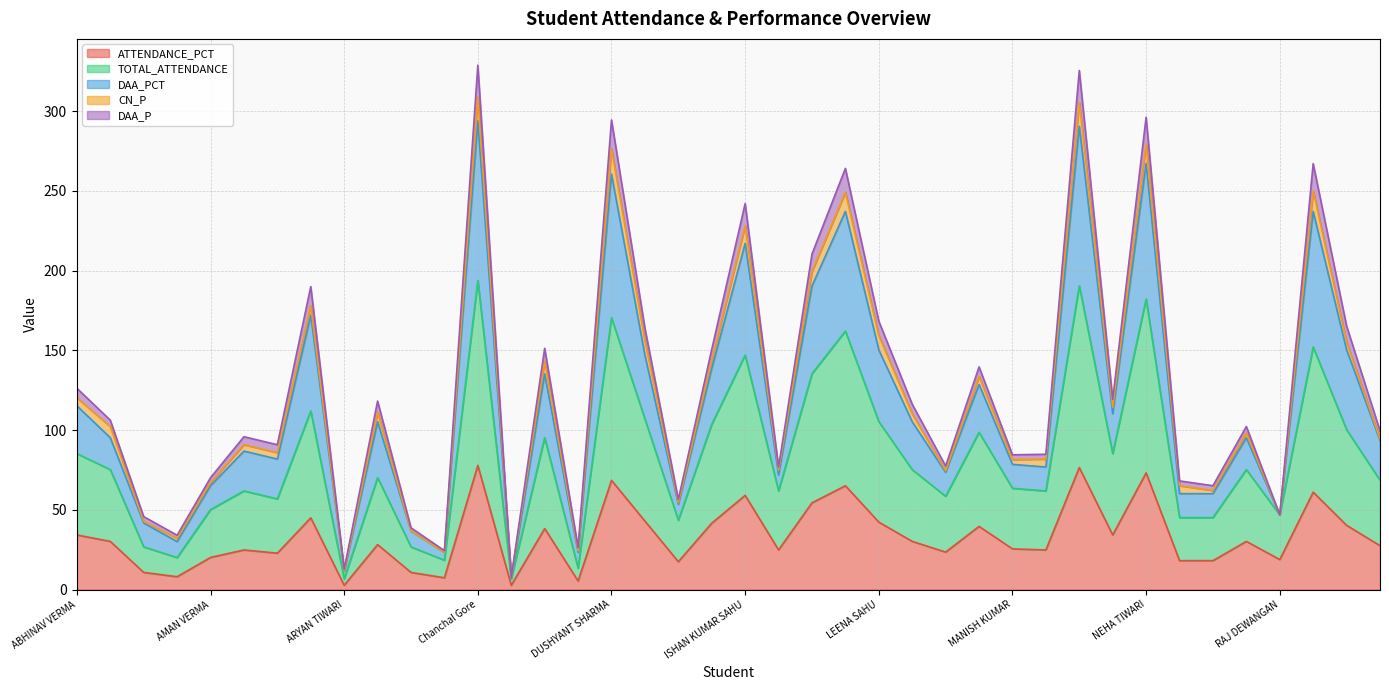

True or false: TOTAL_ATTENDANCE and ATTENDANCE_PCT cross at least once.

False